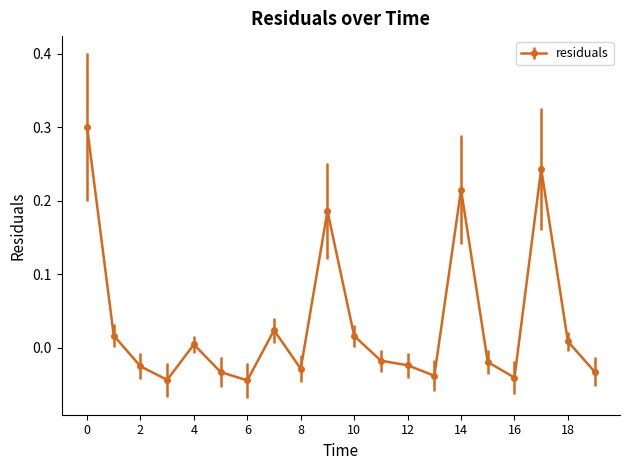

True or false: the data has more than 2 interior local peaks.

True